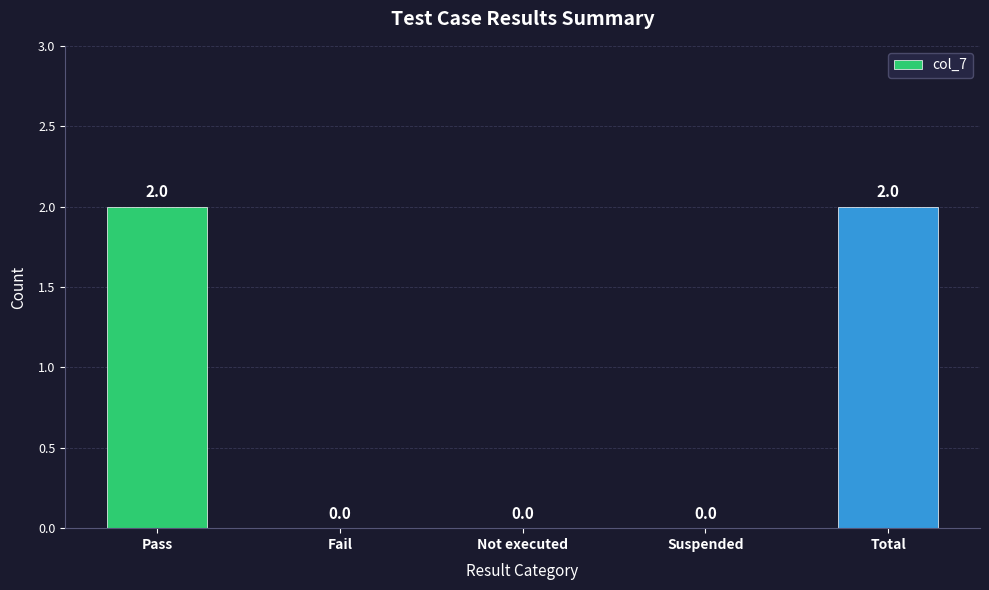

Between Suspended and Pass, which is larger?

Pass